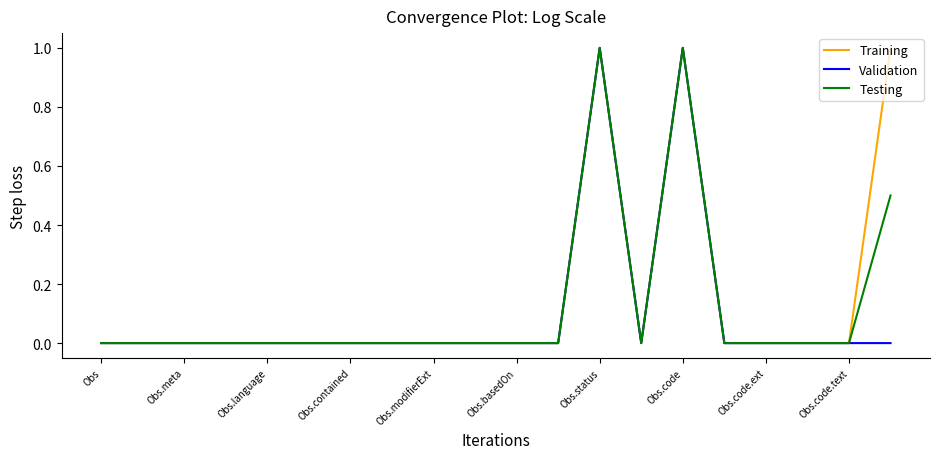

What is the highest value of the Validation series?

1.0